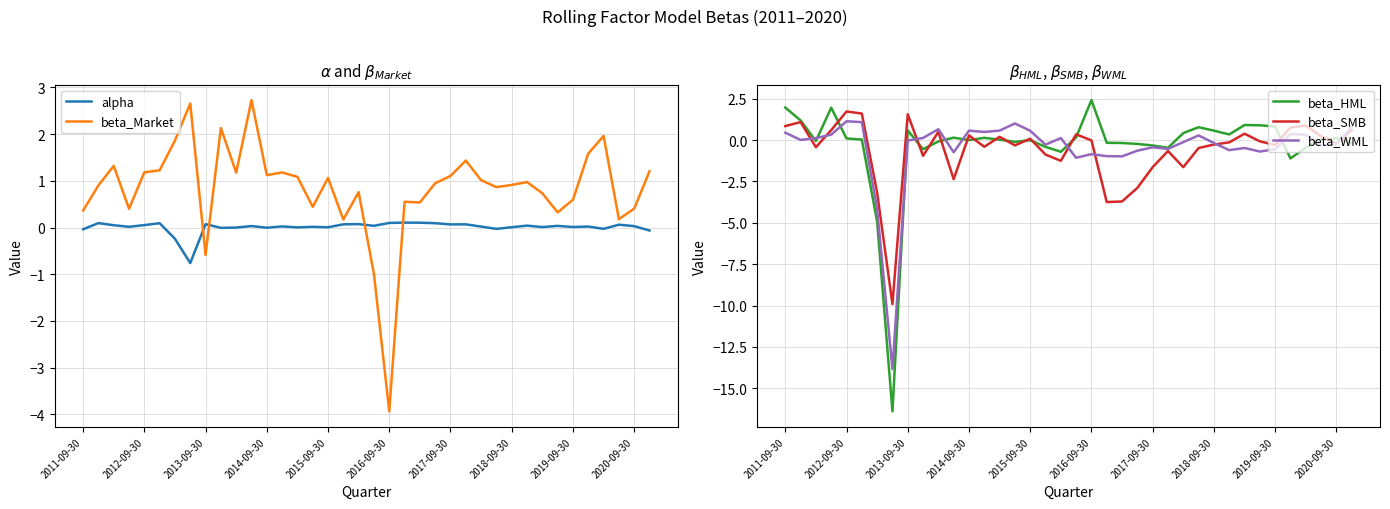

At which label does beta_HML reach its peak?

2016-09-30